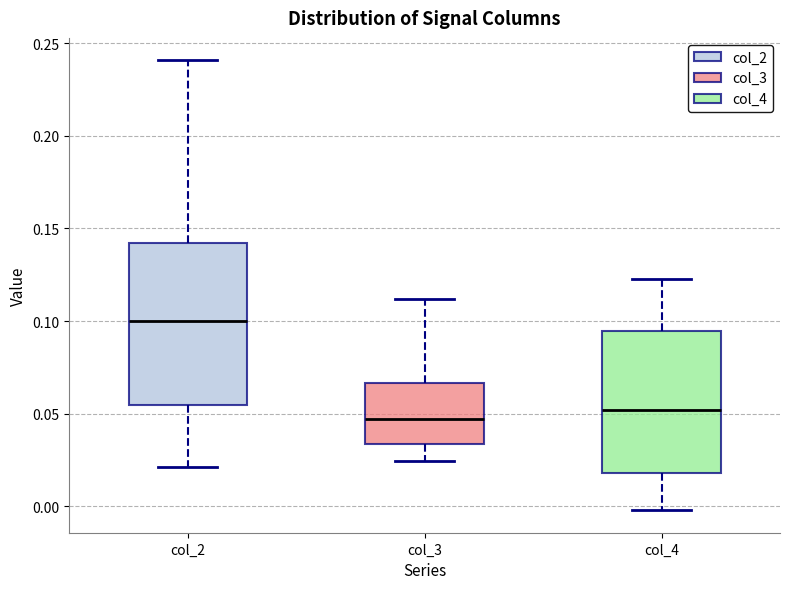

Reading left to right, transcribe this box plot: for each box, give where its median line is, the range the box spans, and where its two whiskers end, as read against the y-axis. The values are not printed on the chart, so give them approximately, as read against the axis.

col_2: median 0.100, box 0.055 to 0.140, whiskers 0.020 to 0.240
col_3: median 0.045, box 0.035 to 0.065, whiskers 0.025 to 0.110
col_4: median 0.050, box 0.020 to 0.095, whiskers 0.000 to 0.125